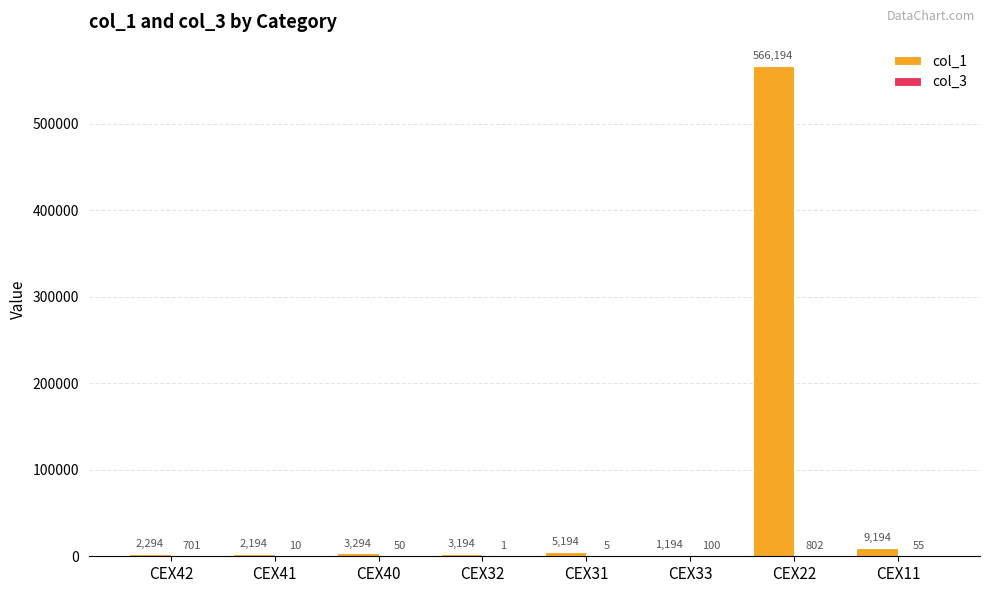

At which category is the sum across all series the highest?

CEX22